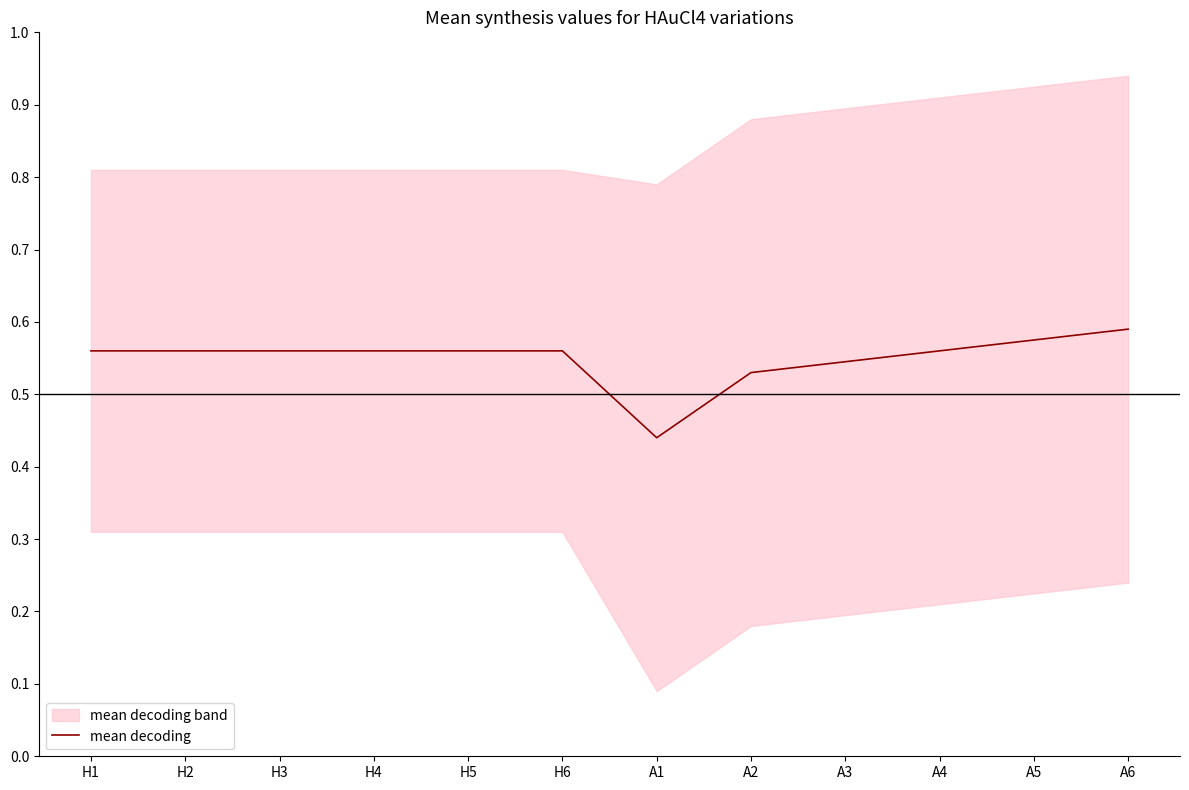

Reading left to right, list all the values displayed in this chart.

0.6	0.6	0.6	0.6	0.6	0.6	0.4	0.5	0.5	0.6	0.6	0.6